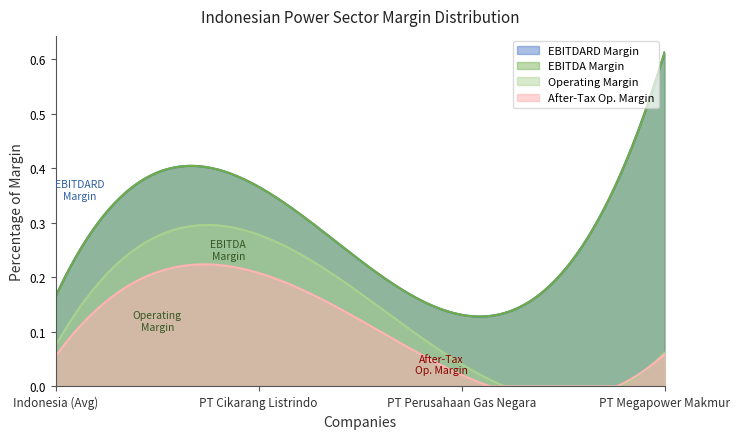

The value of operating_margin at PT Perusahaan Gas Negara is 0.0. True or false?

False